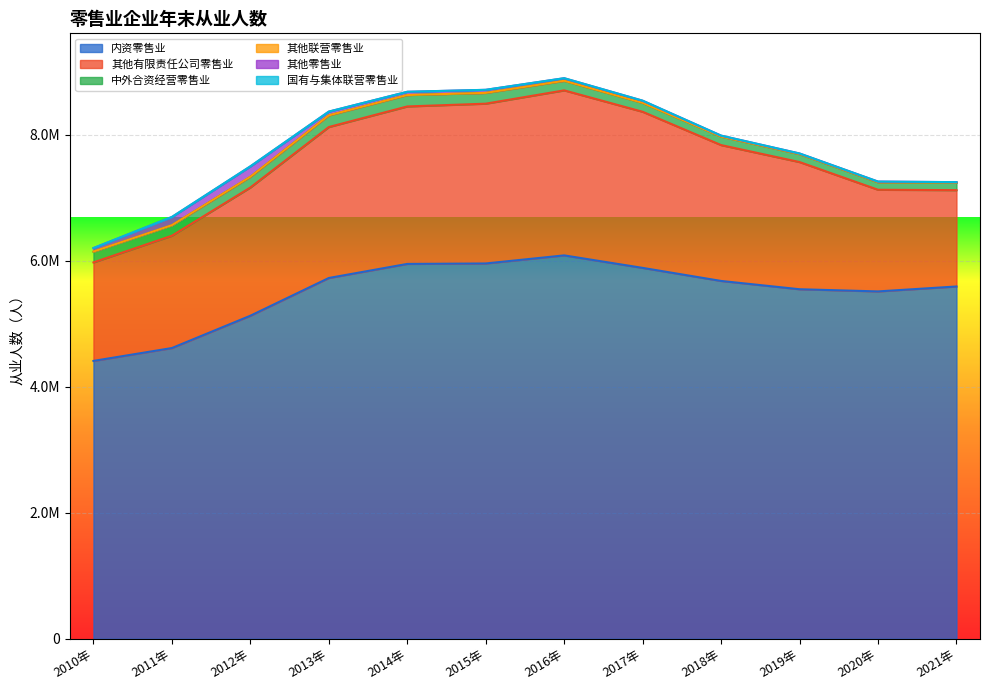

Reading left to right, list all the values displayed in this chart.

内资零售业: 4408866	4613019	5125629	5724548	5947799	5955016	6083084	5884853	5677521	5545980	5511527	5589672
其他有限责任公司零售业: 1562746	1782044	2034747	2395267	2498483	2535360	2618307	2476759	2155546	2017934	1612896	1528570
中外合资经营零售业: 169039	165870	168187	184156	180422	170253	151481	141053	134884	126500	119260	118387
其他联营零售业: 3359	2143	2461	1376	920	923	898	899	511	476	702	412
其他零售业: 54112	128487	163180	58232	50714	48118	40145	33670	14606	8759	9535	8011
国有与集体联营零售业: 2073	1459	2060	1431	931	854	909	736	440	361	356	301